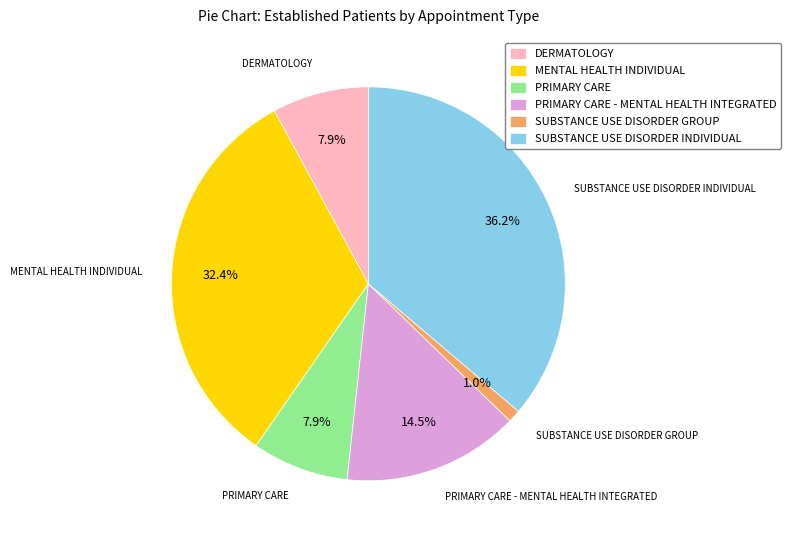

What is the largest slice in the pie chart?

SUBSTANCE USE DISORDER INDIVIDUAL